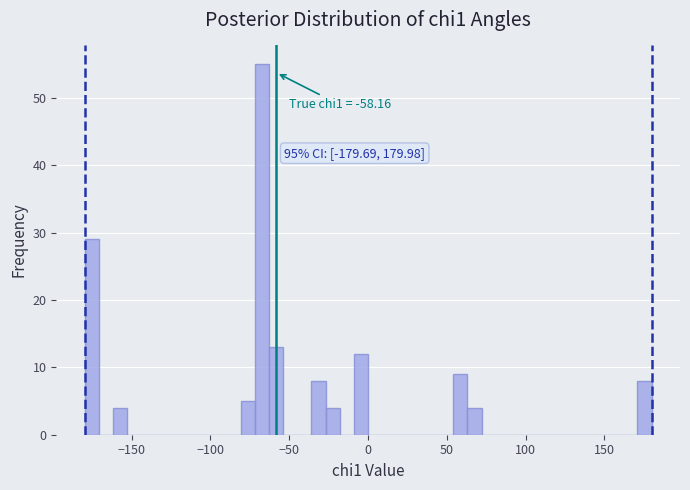

Around what value on the x-axis is the tallest bar? Give the approximate position of its centre, as read against the axis.

-65